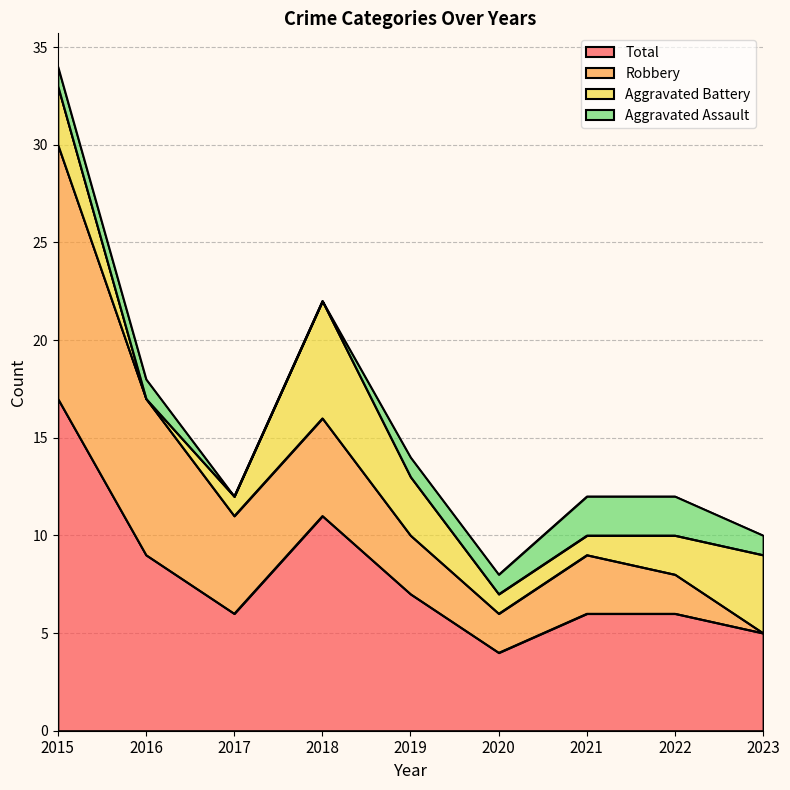

Is the value of Total at 2019 greater than the value of Robbery at 2020?

Yes